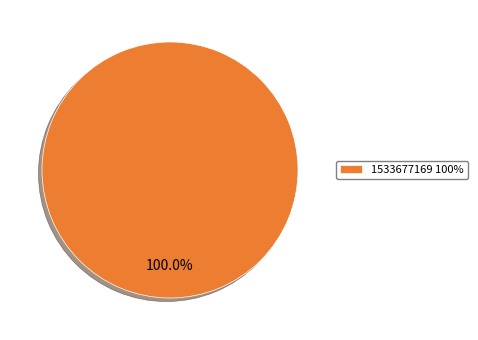

Is there a majority slice in this chart?

Yes